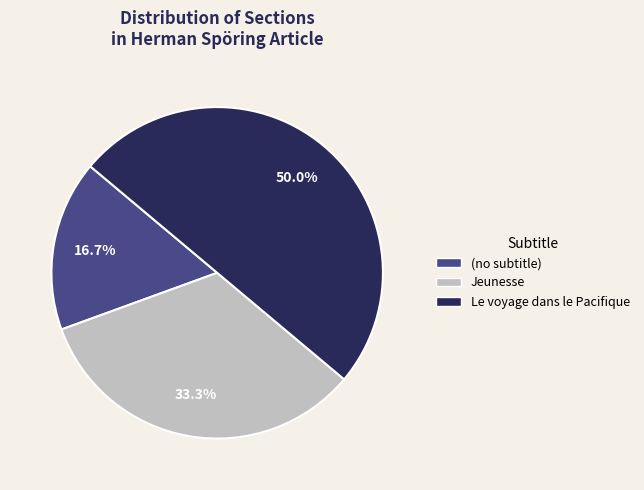

How many slices are in this pie chart?

3